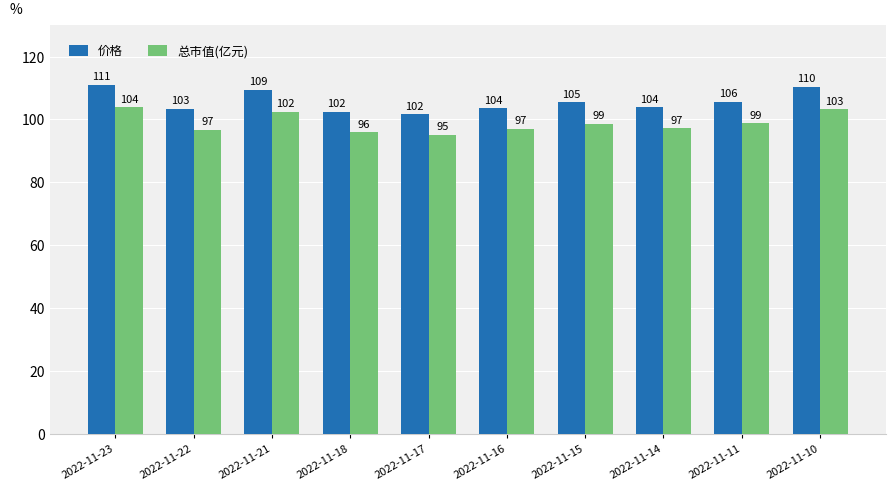

Rank the series by their average value, from highest to lowest.

价格, 总市值(亿元)